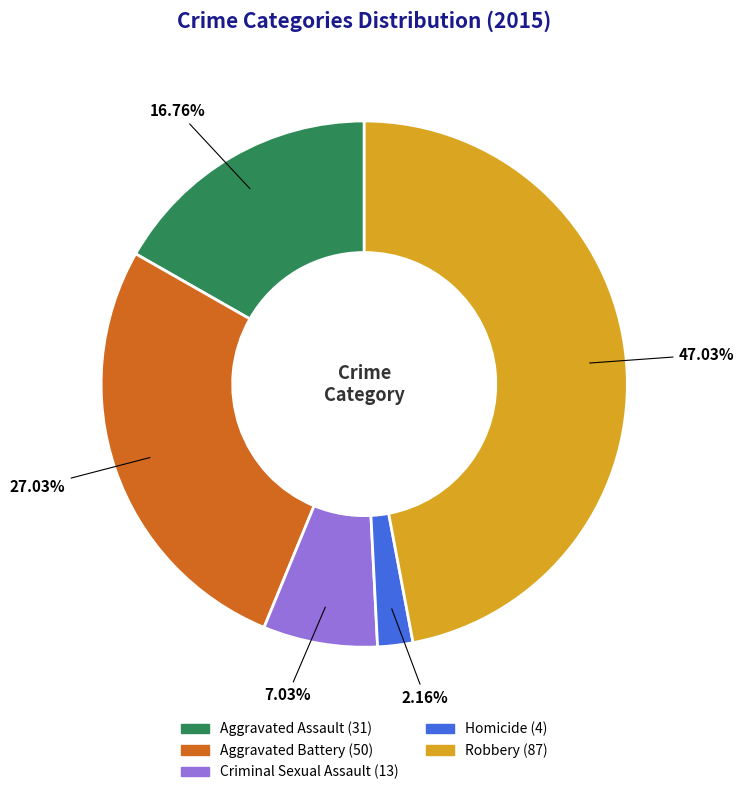

Is Aggravated Battery the majority of the pie?

No